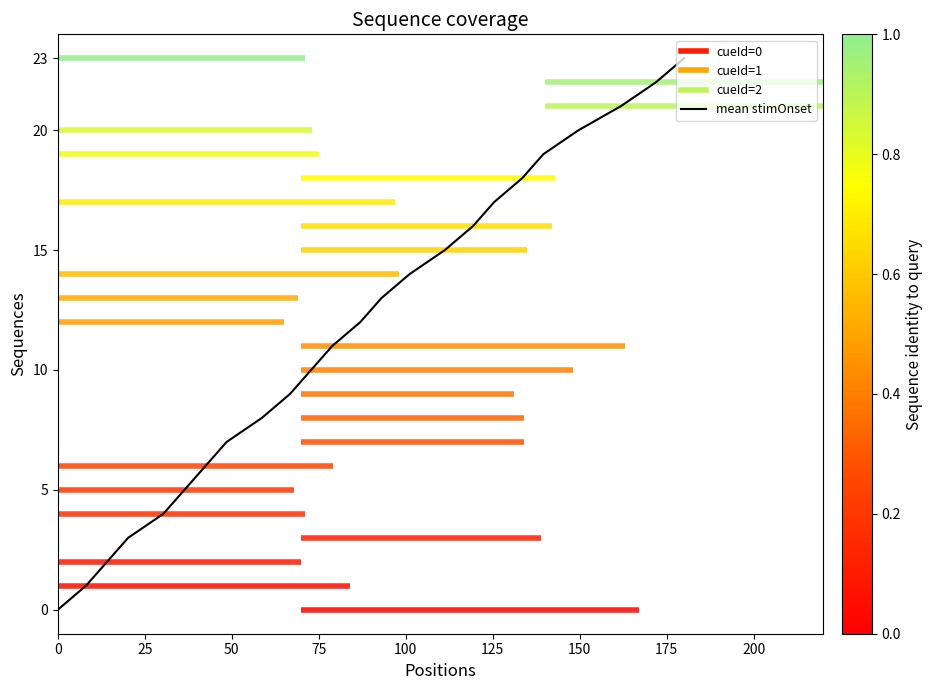

Approximately how many times larger is the value at 12 compared to 19?

0.6